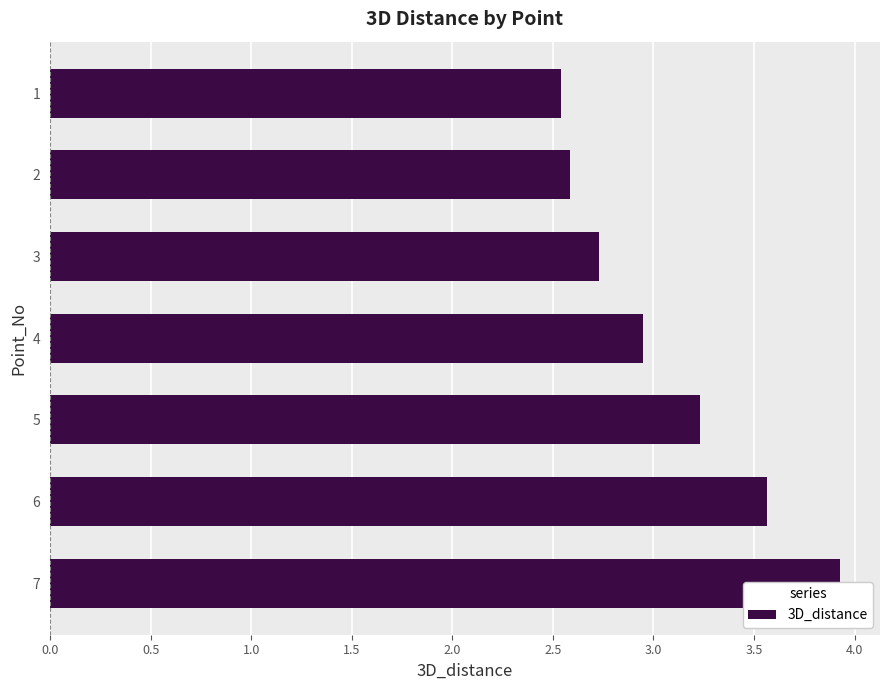

Between 6 and 3, which is larger?

6